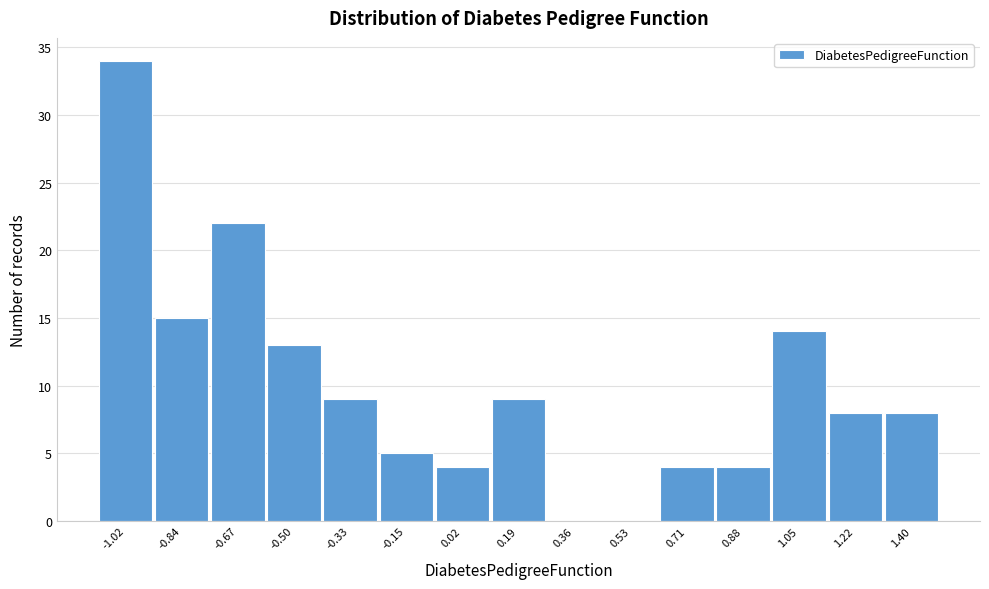

Reading left to right, extract all data points from this chart.

-1.02=34	-0.84=15	-0.67=22	-0.50=13	-0.33=9	-0.15=5	0.02=4	0.19=9	0.36=0	0.53=0	0.71=4	0.88=4	1.05=14	1.22=8	1.40=8